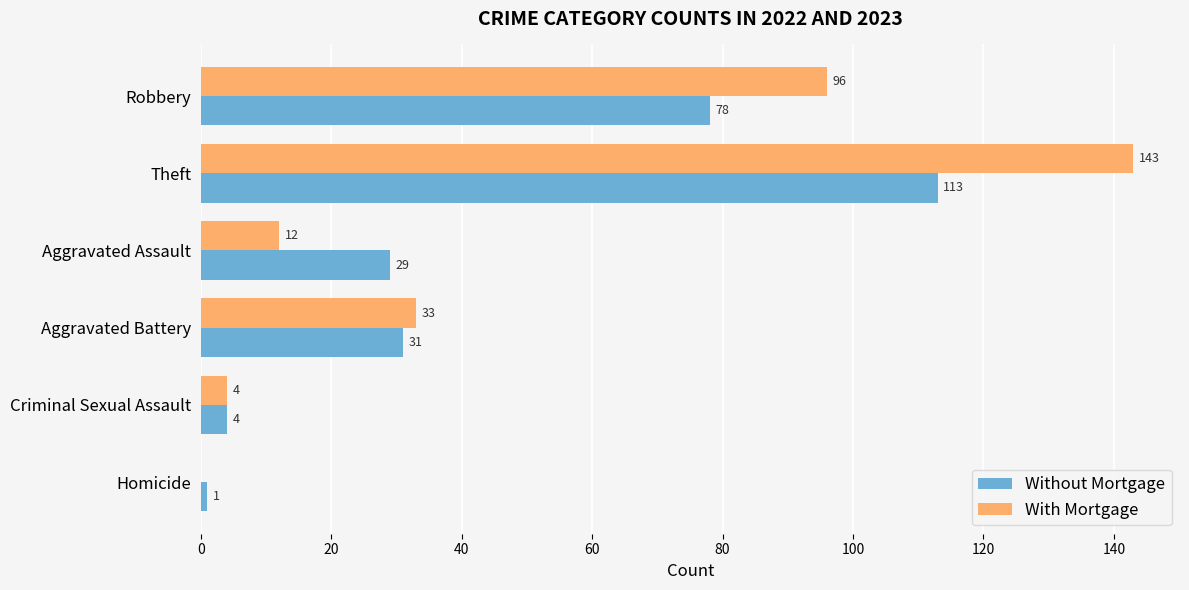

True or false: With Mortgage has a value of 22 at Aggravated Battery.

False